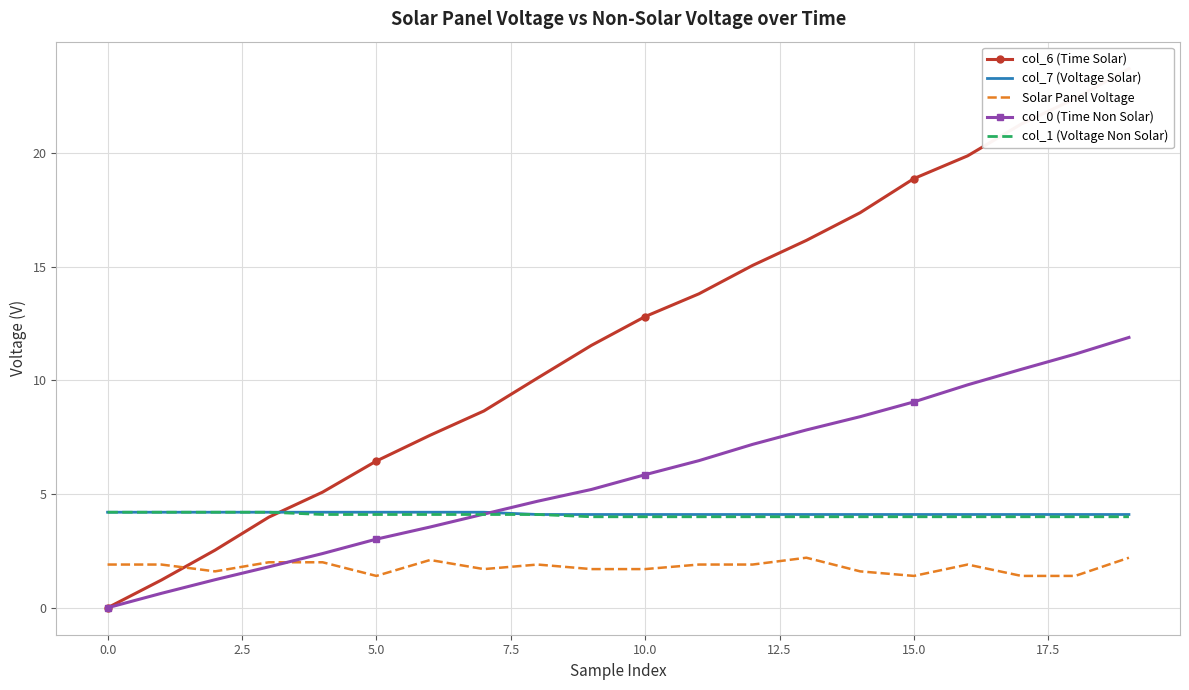

What are all the series names shown in the legend?

col_6 (Time Solar), col_7 (Voltage Solar), Solar Panel Voltage, col_0 (Time Non Solar), col_1 (Voltage Non Solar)